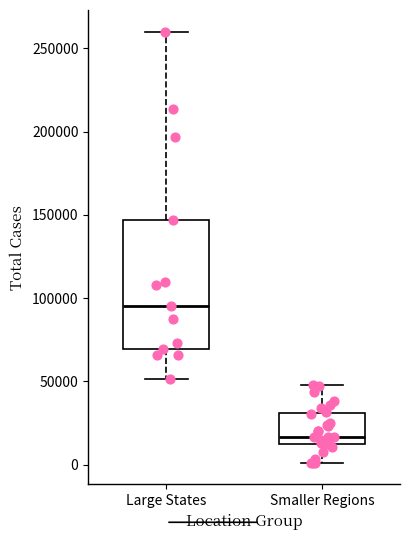

Where does the upper whisker of the box for Smaller Regions end on the y-axis? The values are not printed on the chart, so give them approximately, as read against the axis.

50000